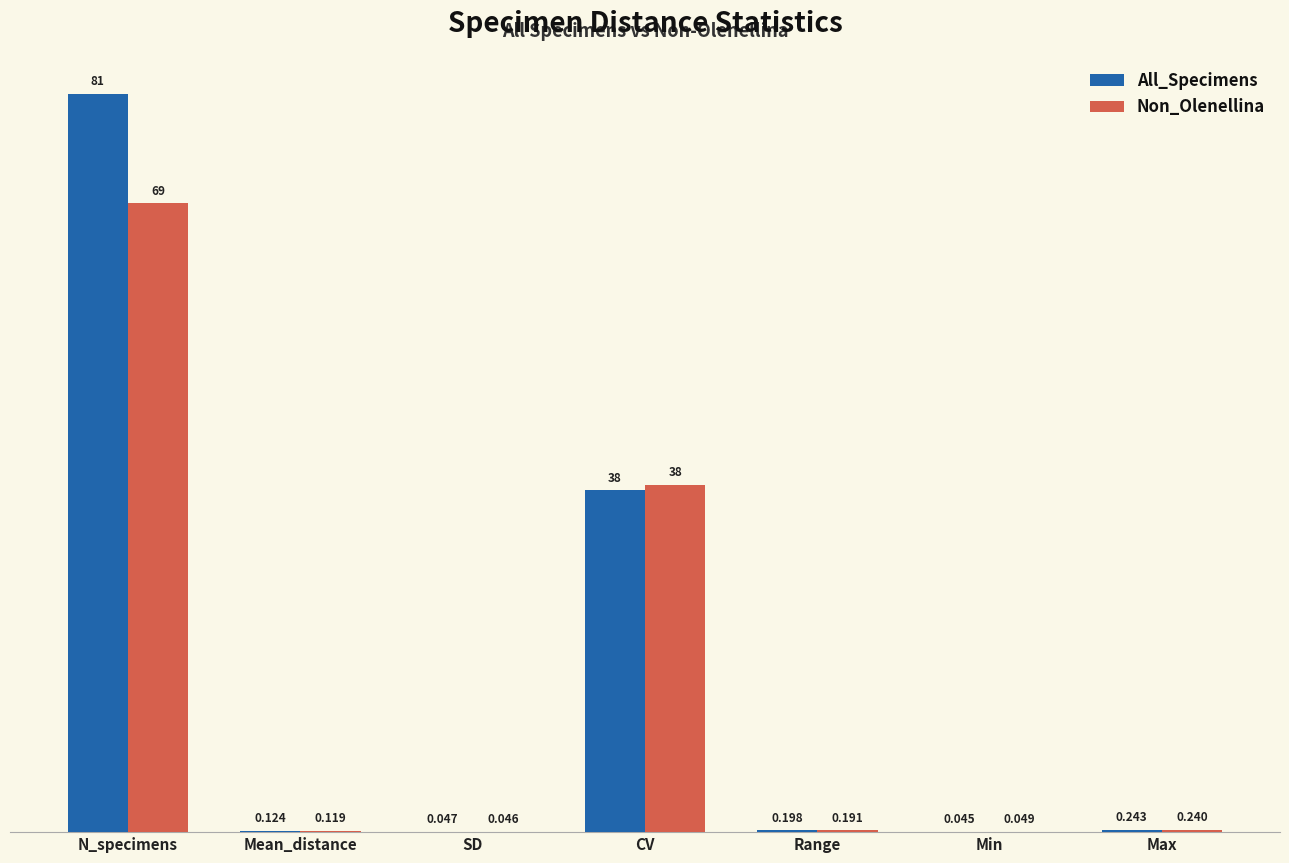

Between Min and Max, which series saw the biggest shift?

All_Specimens